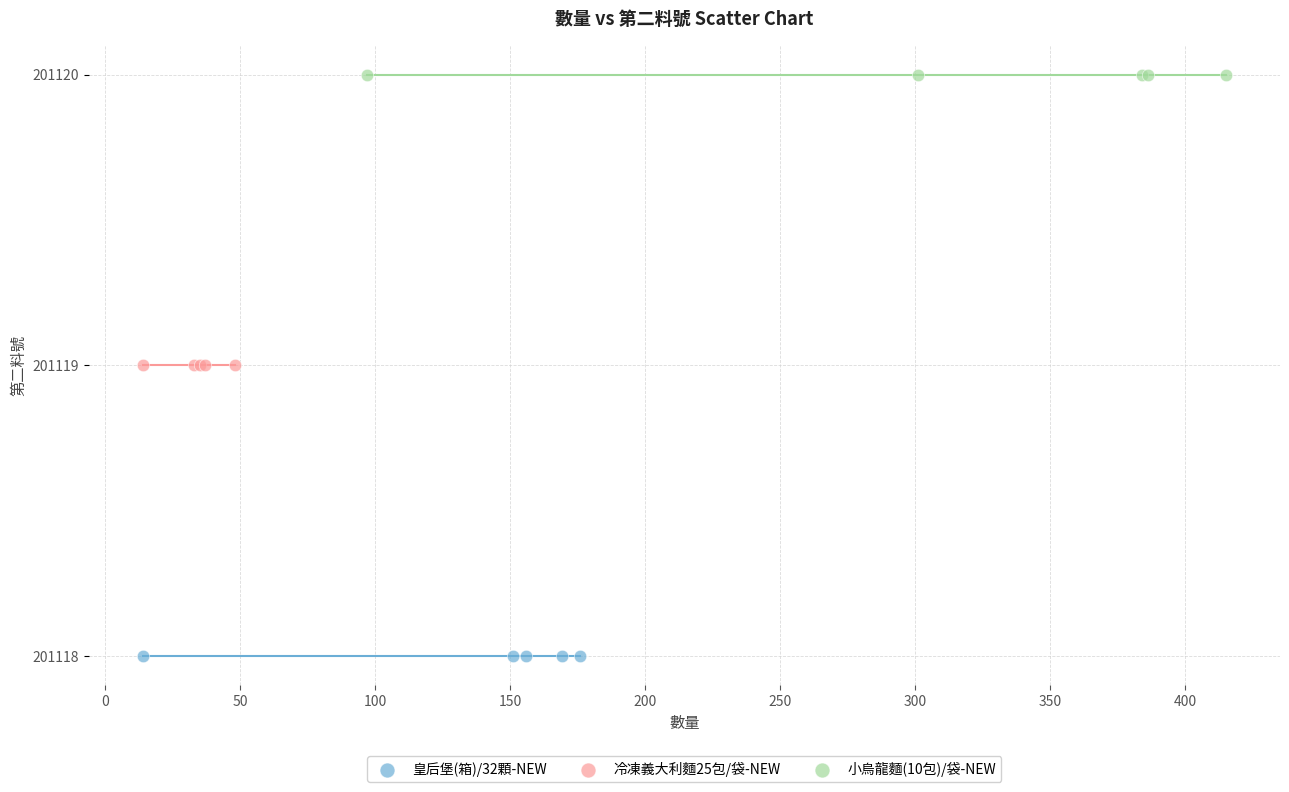

Which series contains the lowest Y value?

皇后堡(箱)/32顆-NEW